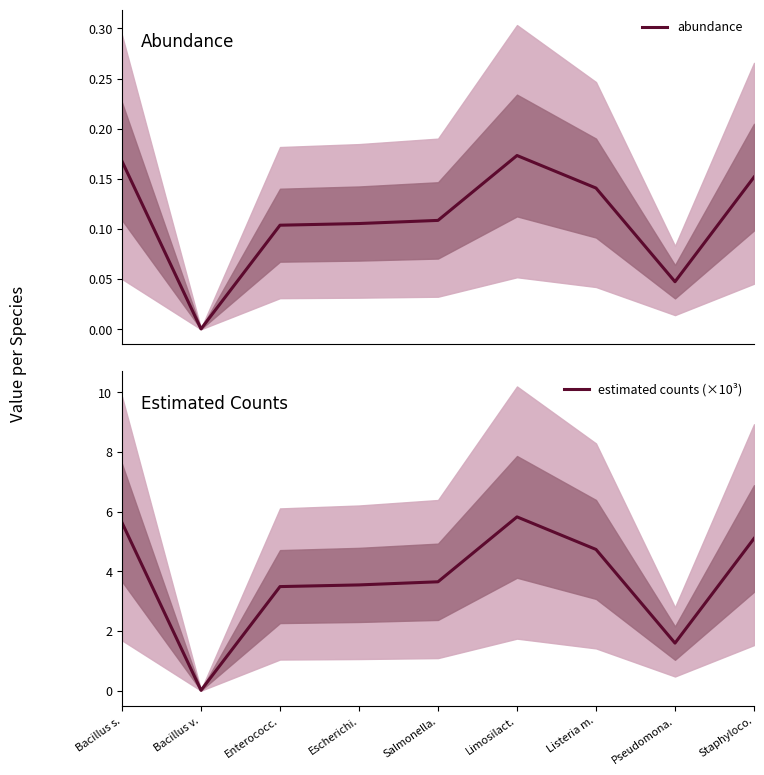

Where is the first local minimum for estimated counts (×10³)?

Bacillus v.